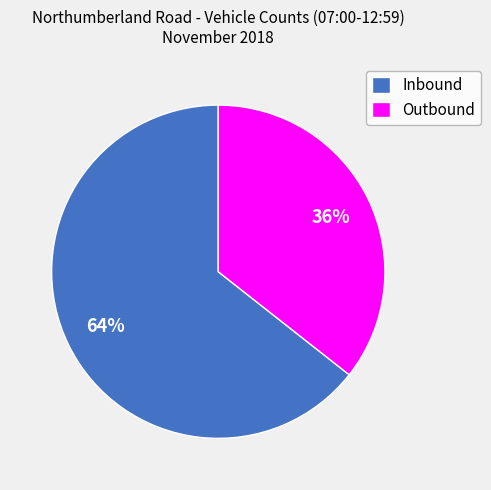

Is it true that Inbound is 78% of the pie?

False